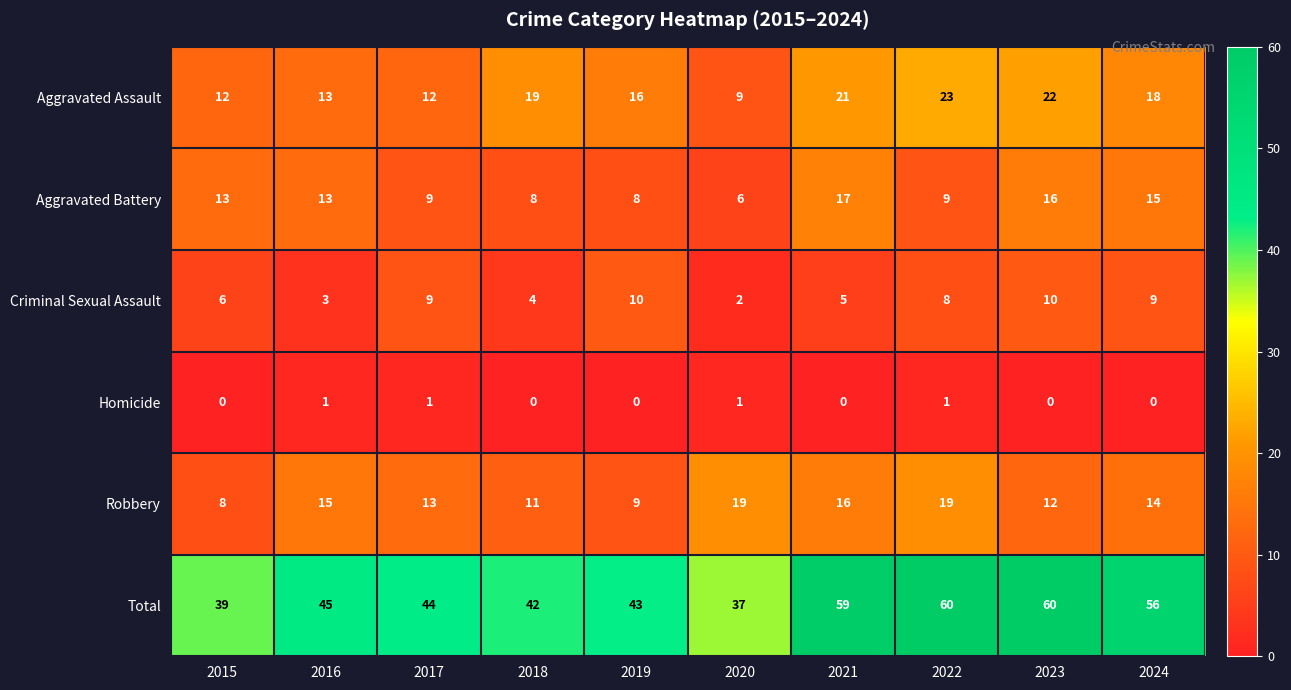

Which series has the widest spread of values?

Total